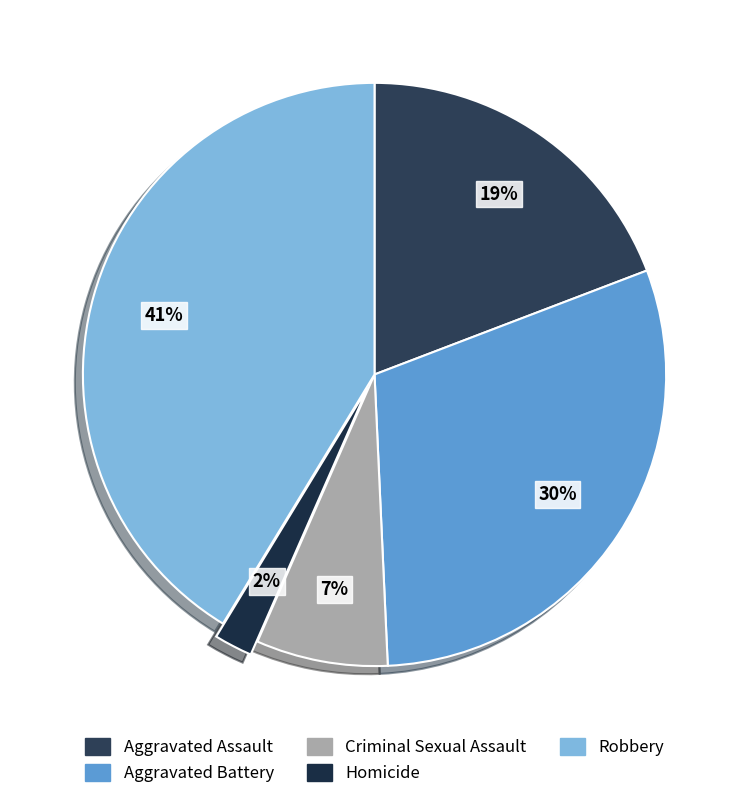

True or false: Aggravated Assault accounts for 19% of the total.

True